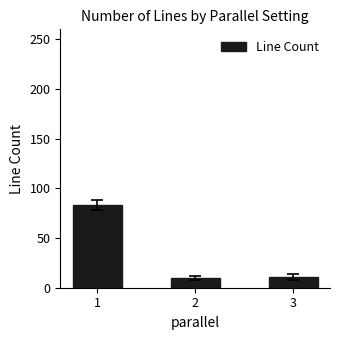

What is the value of the 1st bar from the left?

83